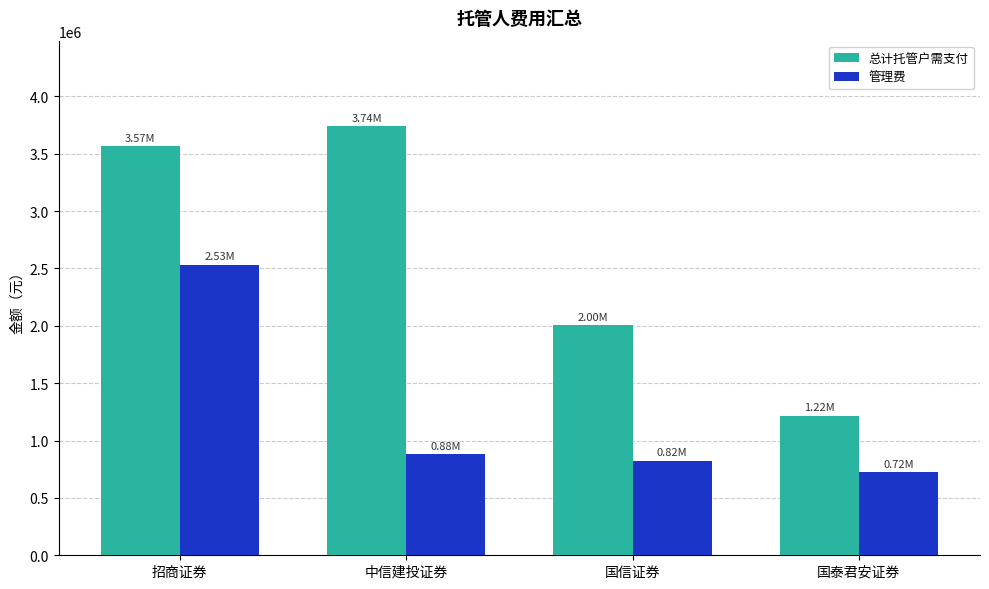

What is the difference between the maximum and second lowest values in the 管理费 series?

1708718.9